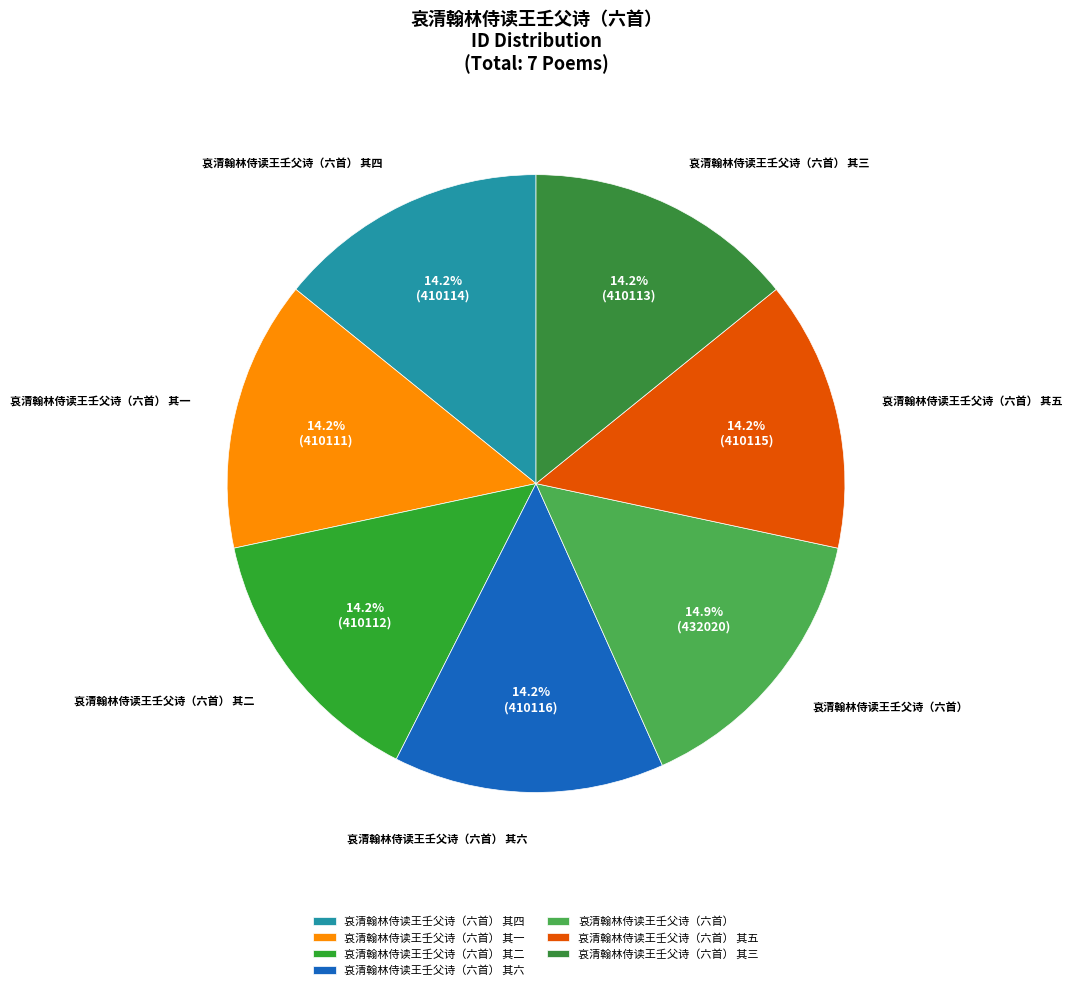

True or false: 哀清翰林侍读王壬父诗（六首） 其一 accounts for 6% of the total.

False